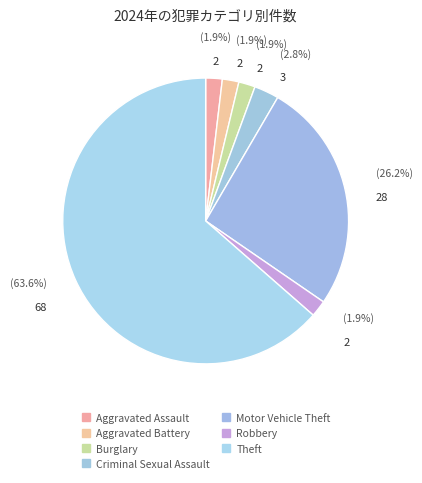

How many slices are in this pie chart?

7